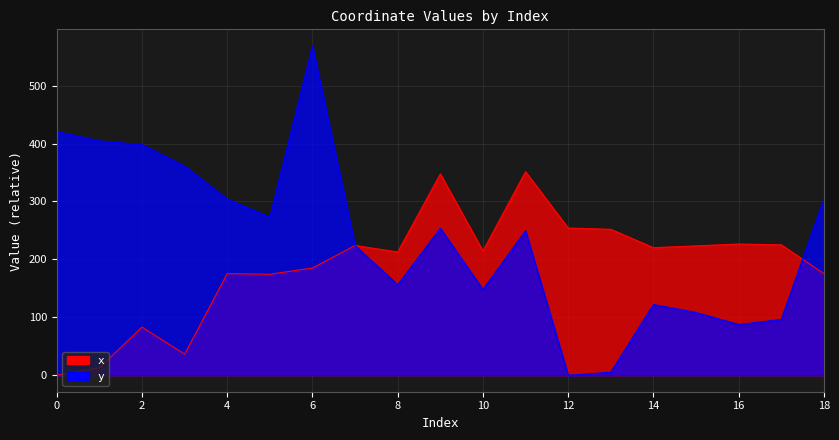

At which category does x reach its first local valley?

3